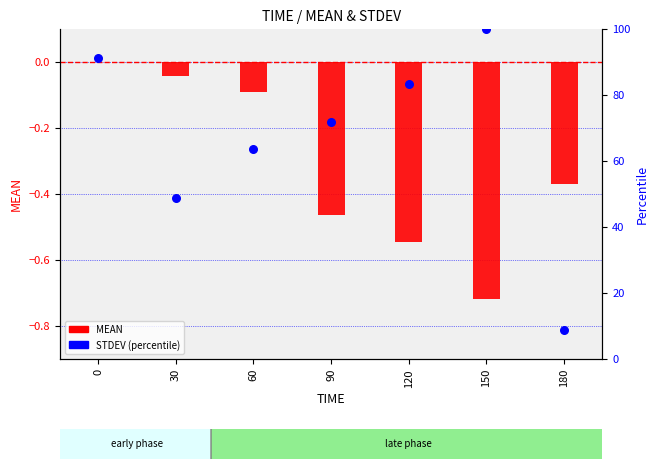

Which series contains the lowest Y value?

MEAN